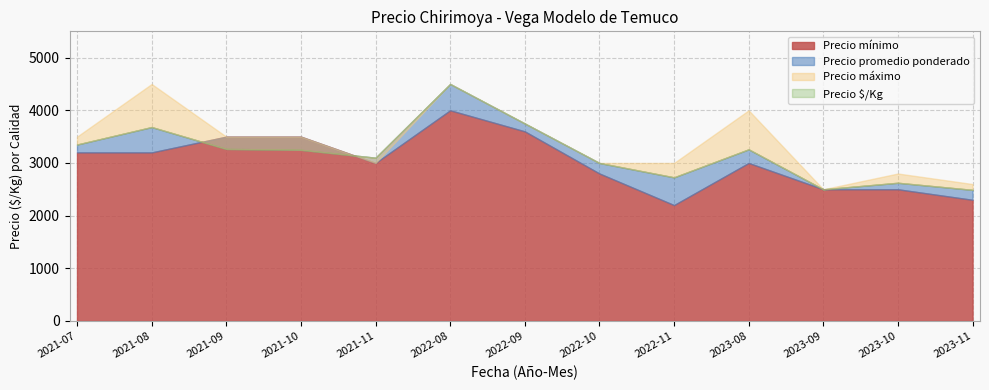

True or false: Precio promedio ponderado and Precio $/Kg intersect in this chart.

False